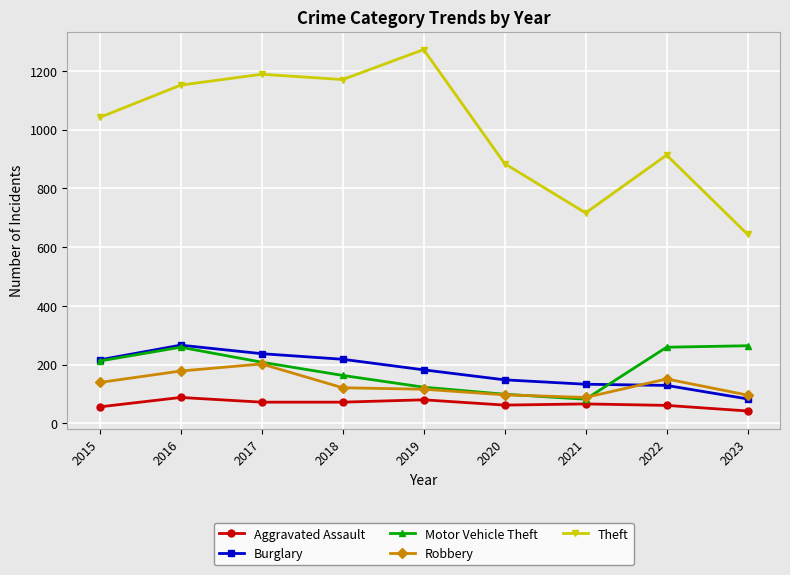

What are all the series names shown in the legend?

Aggravated Assault, Burglary, Motor Vehicle Theft, Robbery, Theft